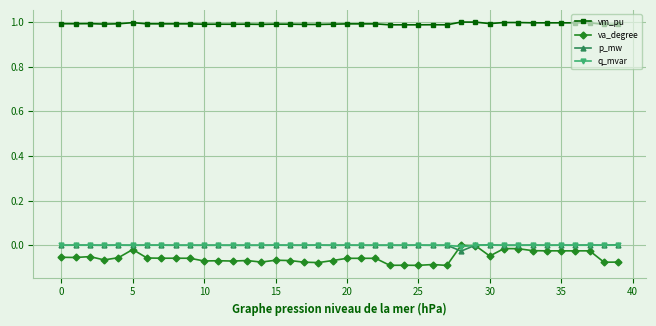

True or false: vm_pu and p_mw intersect in this chart.

False